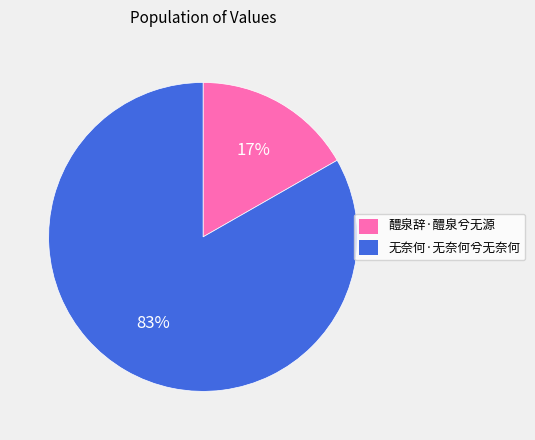

What is the largest slice in the pie chart?

无奈何·无奈何兮无奈何